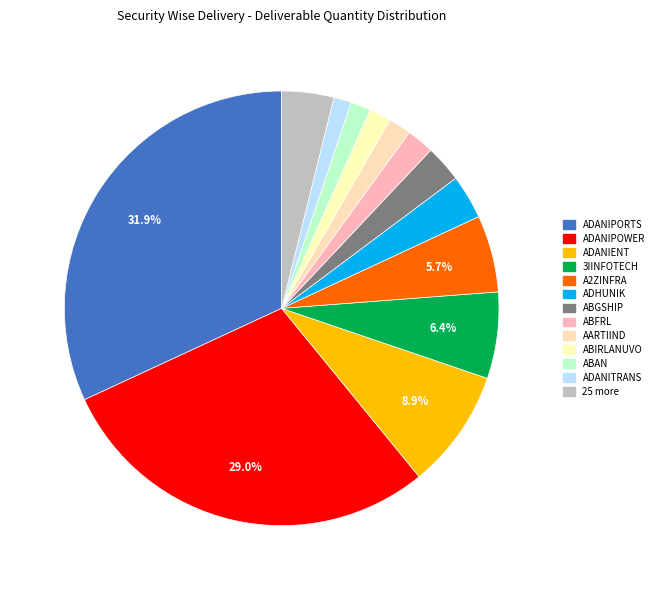

Is there a majority slice in this chart?

No